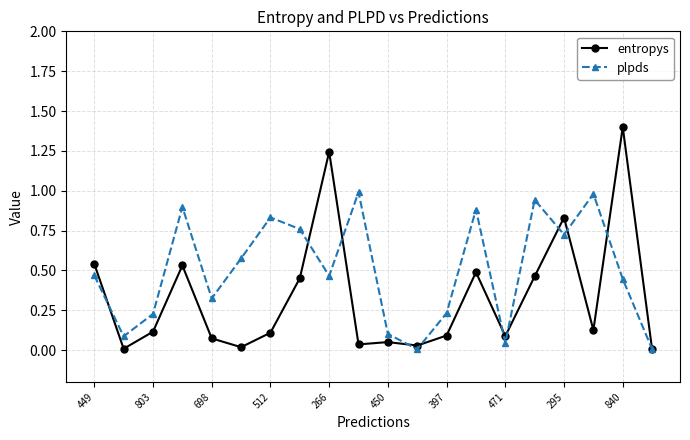

Which series has the largest range (max minus min)?

entropys